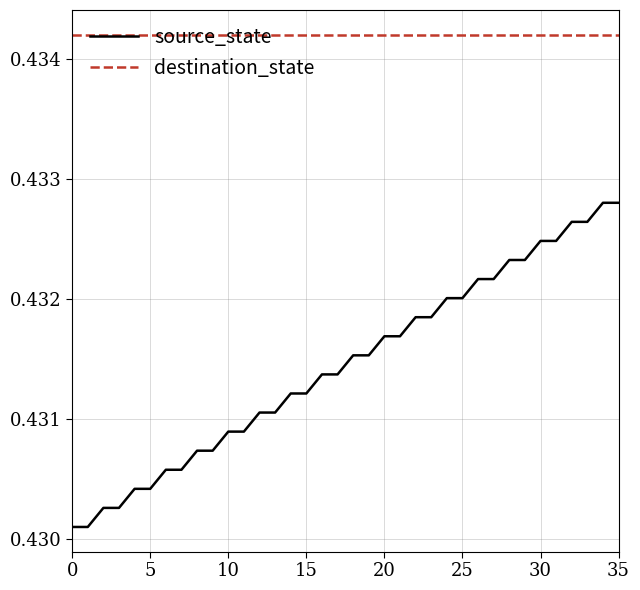

List the series in order of their overall mean, lowest first.

source_state, destination_state